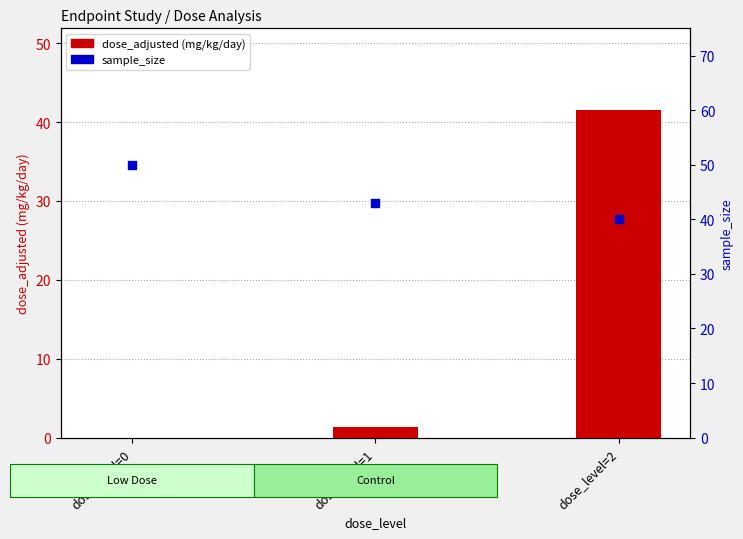

Which series reaches the maximum Y coordinate?

sample_size